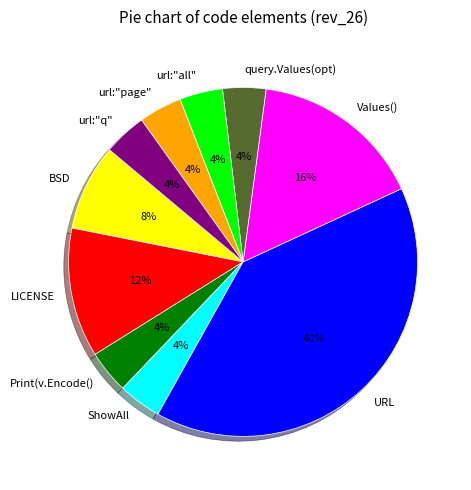

Combined, do query.Values(opt) and url:"q" account for over 50%?

No